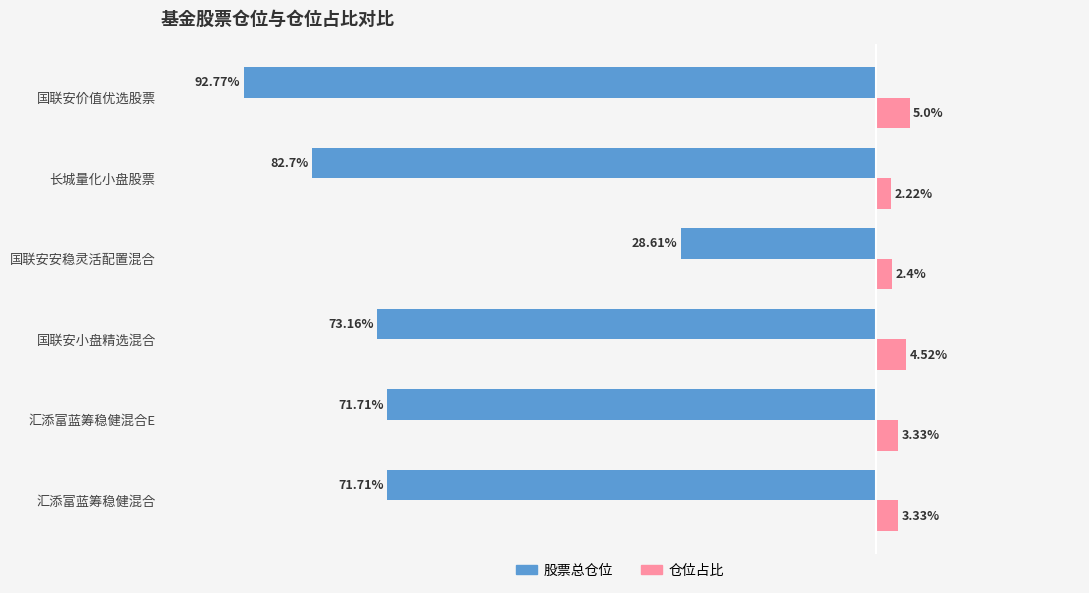

At which category is the sum across all series the highest?

国联安安稳灵活配置混合